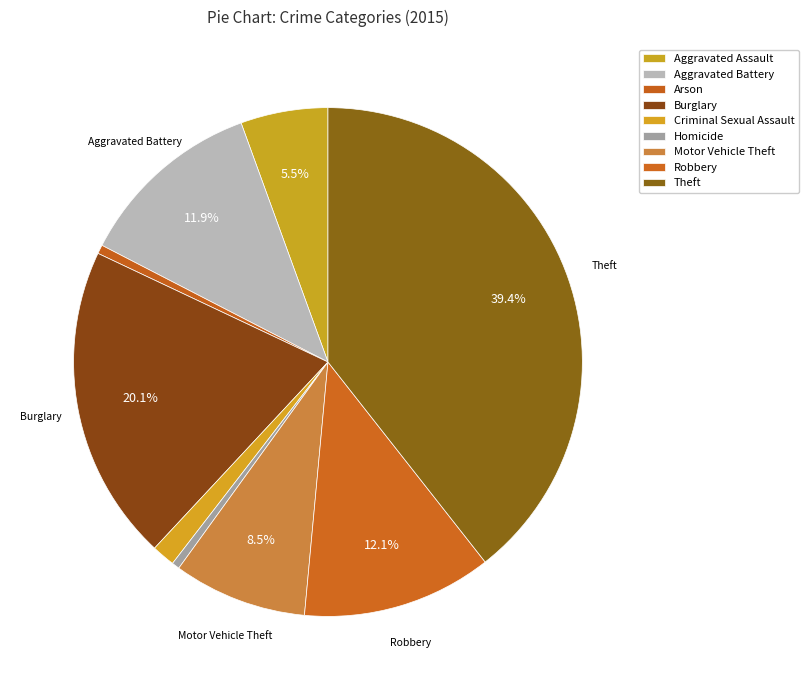

What is the total percentage of Burglary and Aggravated Battery?

32.0%